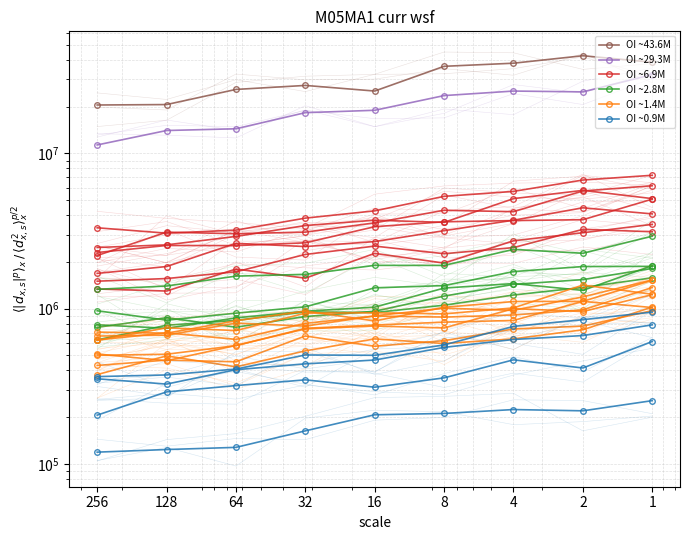

True or false: OI ~6.9M has more than 1 points higher than both neighbors.

False